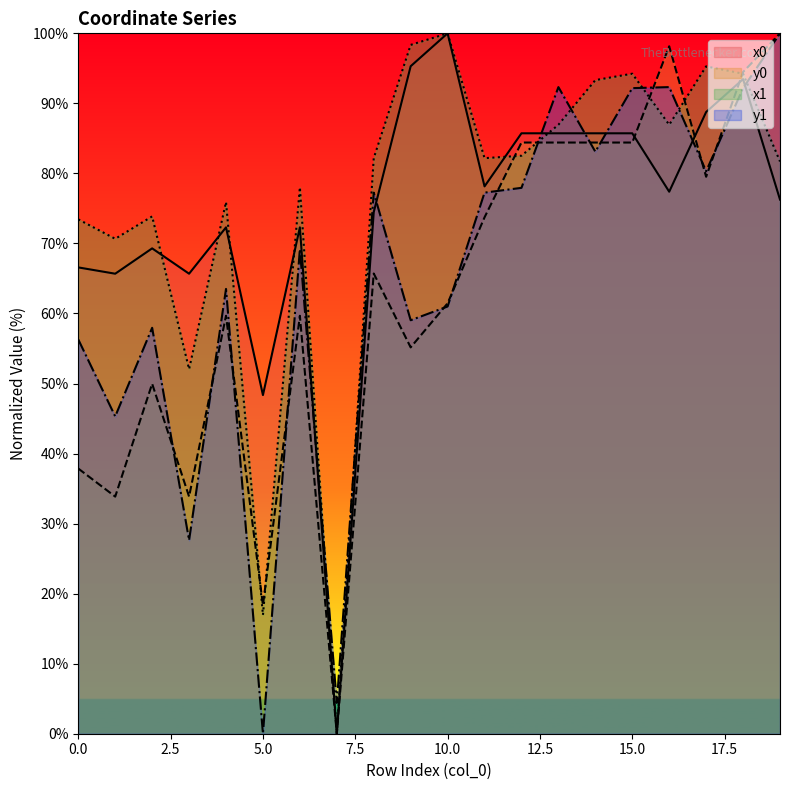

The value of x0 at 13 is 23.3. True or false?

False